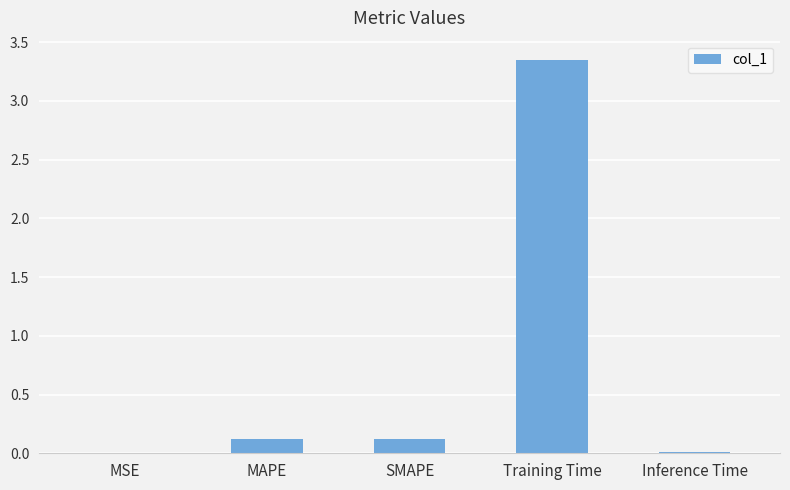

What is the average value?

0.7